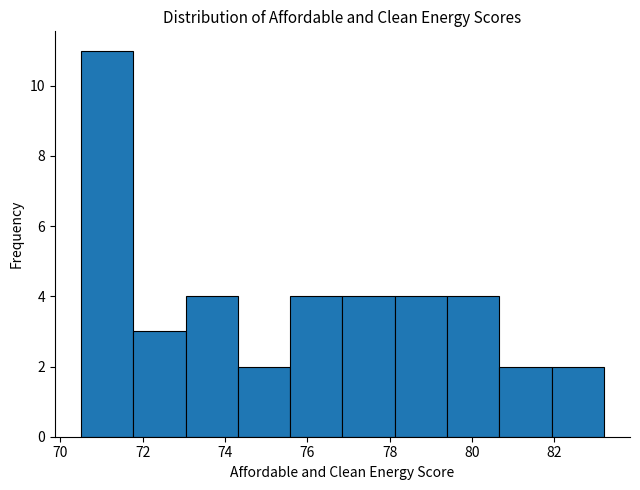

What is the height of the bar covering 79.4 to 80.6 on the x-axis? Neither the bar edges nor the heights are printed on the chart, so give them approximately, as read against the axes.

4